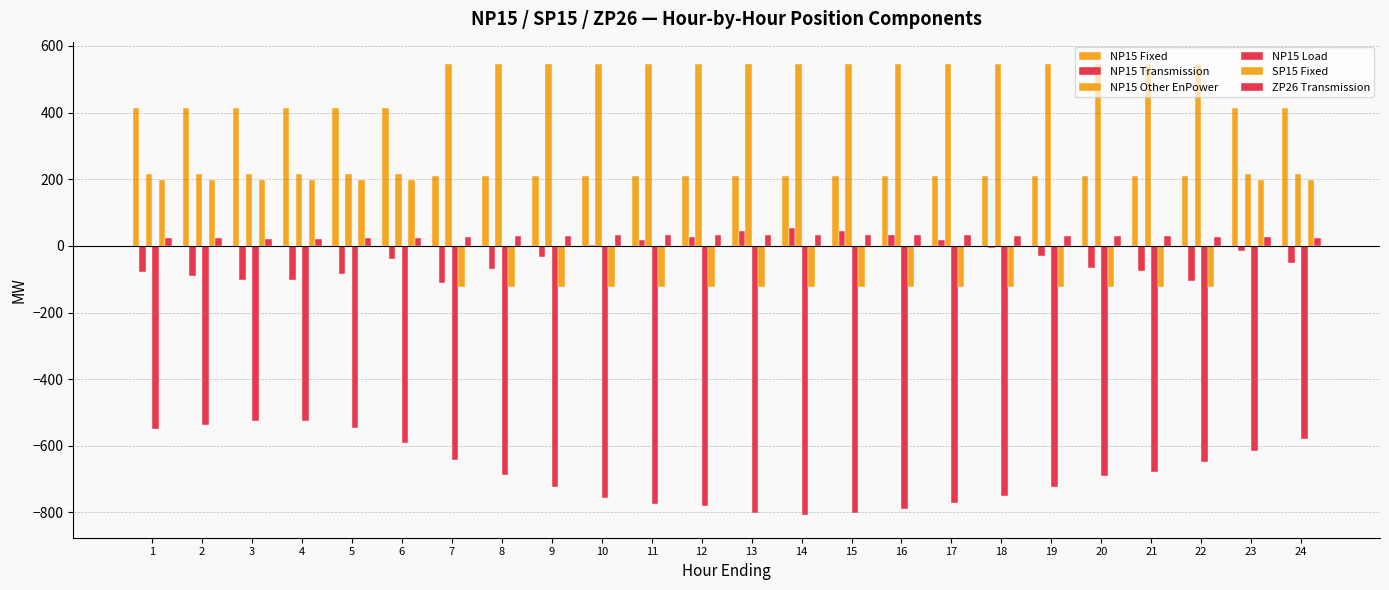

How many series are shown in this chart?

6